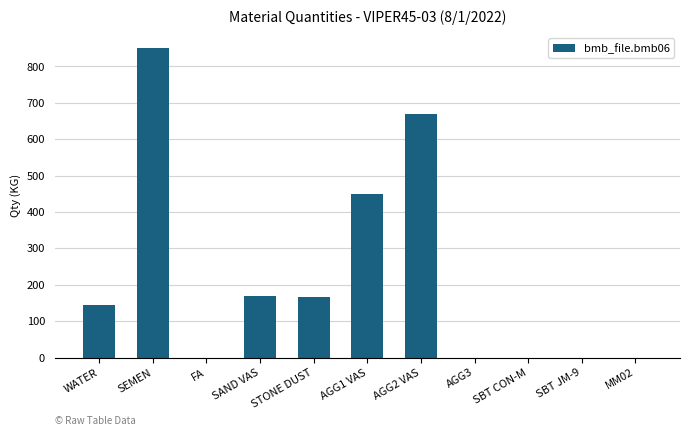

What is the maximum value shown in the chart?

850